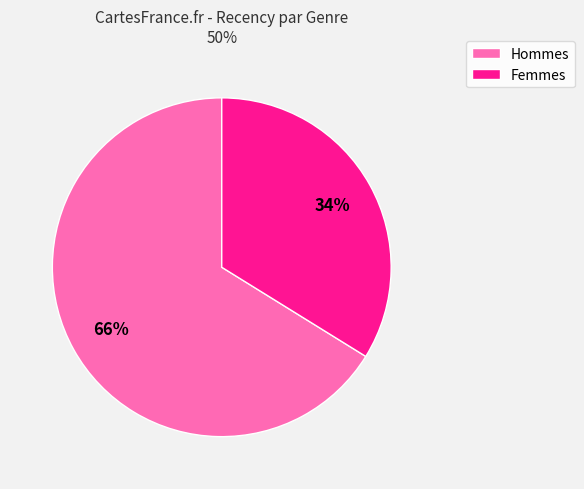

Does any single category account for the majority?

Yes